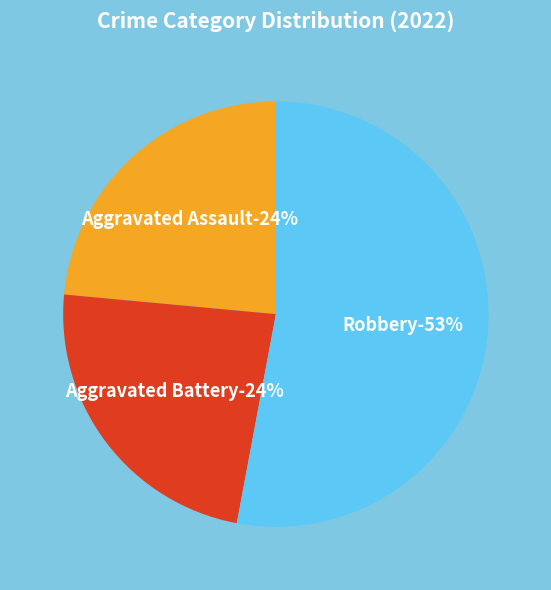

What percentage is the Robbery slice, to the nearest percent?

53%